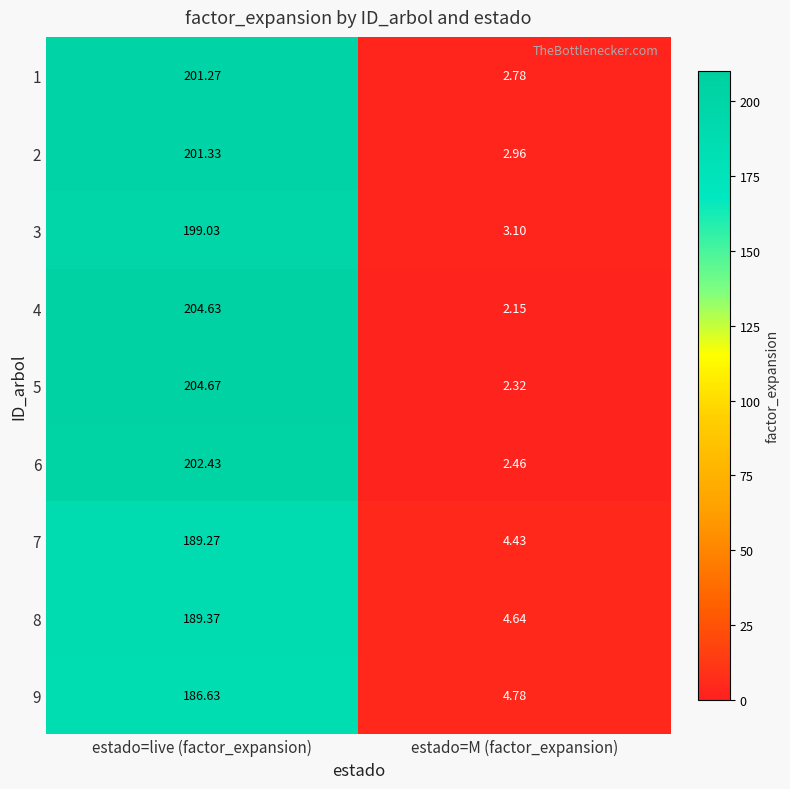

Which label corresponds to the smallest value in the chart?

estado=M (factor_expansion)